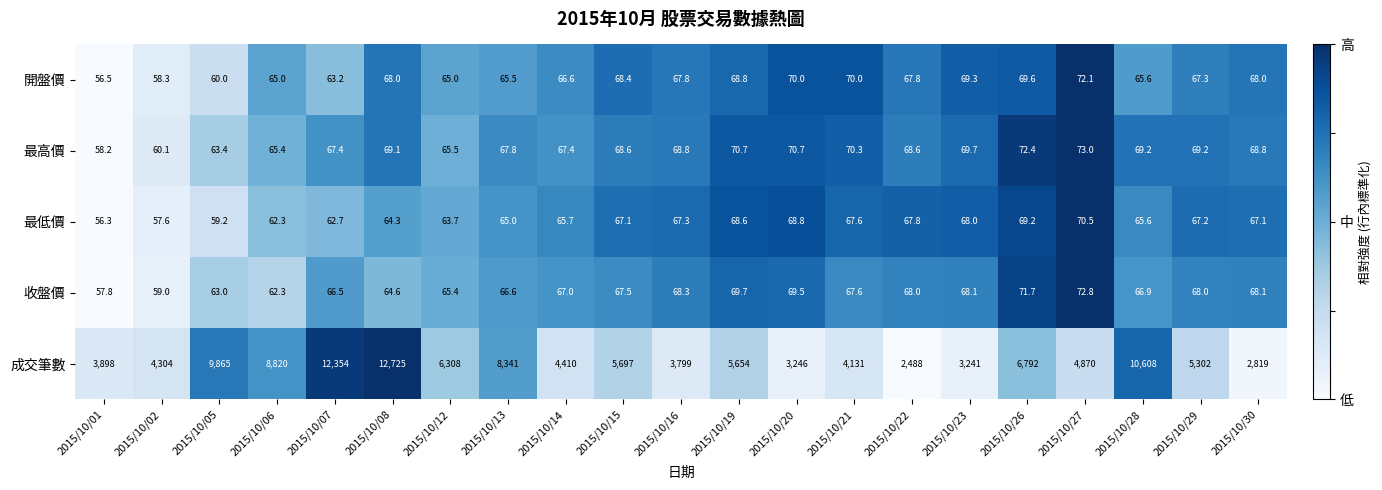

Rank the series at 2015/10/07 from highest to lowest value.

成交筆數, 最高價, 收盤價, 開盤價, 最低價